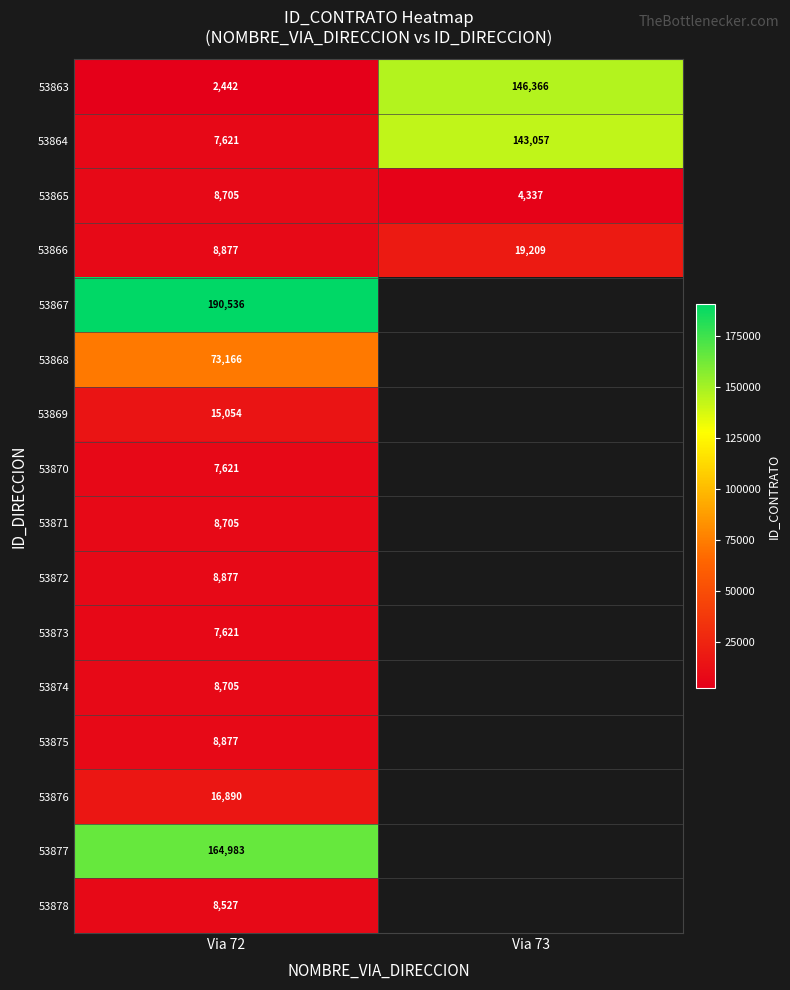

How many series are shown in this chart?

16